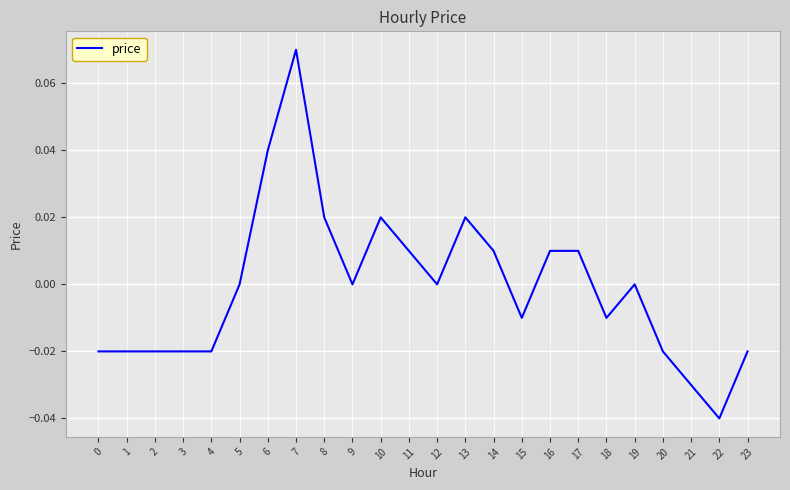

True or false: the data shows 0.0 at 16.

True